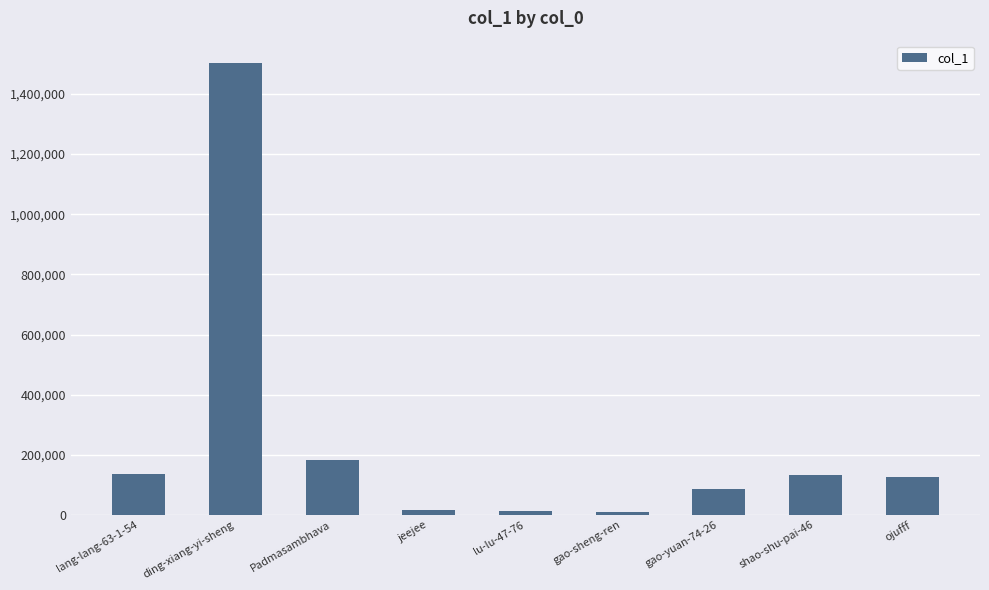

Are the bars horizontal?

No